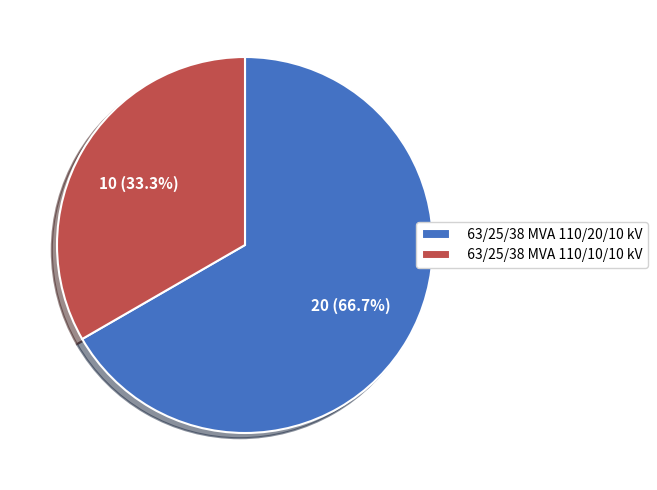

Does 63/25/38 MVA 110/20/10 kV account for over 50% of the chart?

Yes